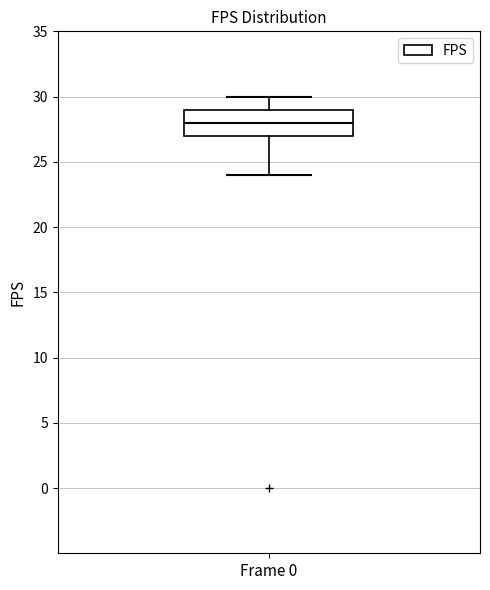

Read this box plot against the y-axis: the position of the median line, the range covered by the box, and the ends of both whiskers. The values are not printed on the chart, so give them approximately, as read against the axis.

median 28, box 27 to 29, whiskers 24 to 30